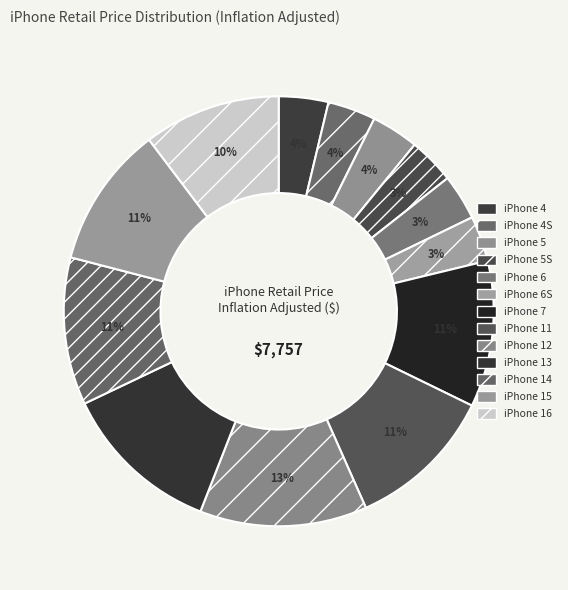

Is there a majority slice in this chart?

No